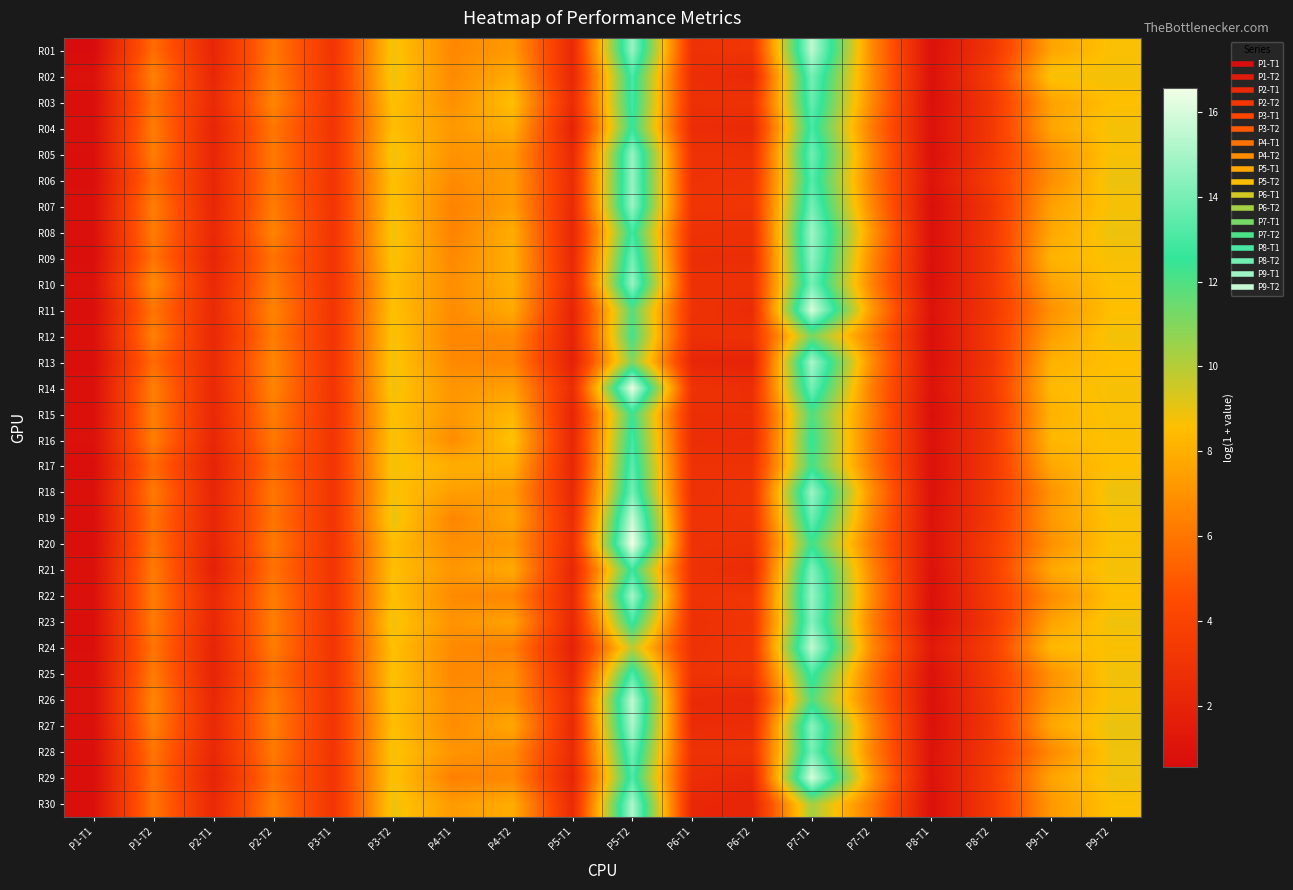

At P1-T1, list the series in order from smallest to largest.

R01, R13, R29, R20, R11, R17, R09, R03, R06, R23, R19, R28, R30, R24, R05, R27, R08, R22, R04, R15, R25, R18, R21, R14, R07, R12, R16, R02, R10, R26